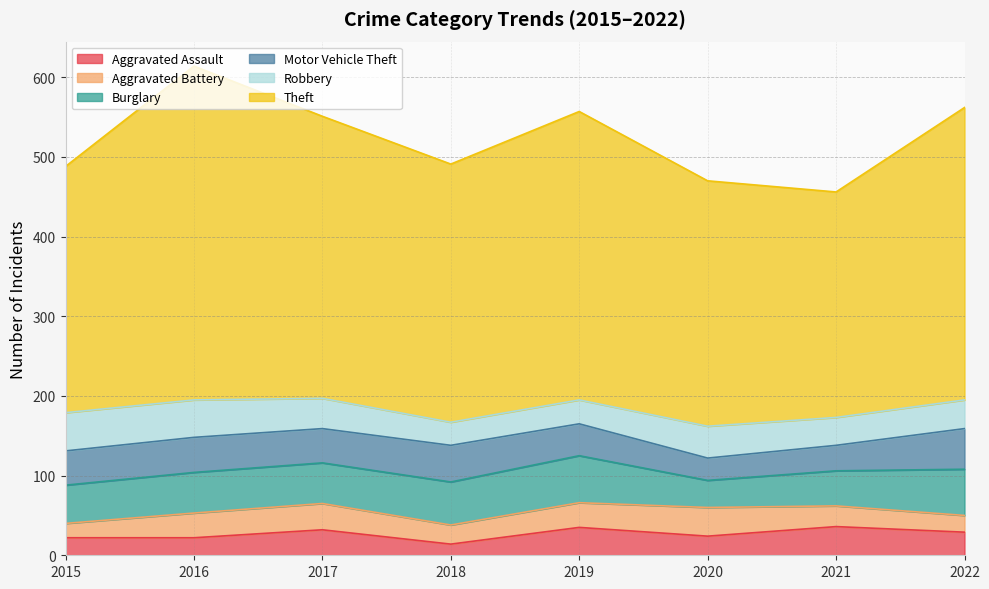

At 2021, list the series in order from smallest to largest.

Aggravated Battery, Motor Vehicle Theft, Robbery, Aggravated Assault, Burglary, Theft